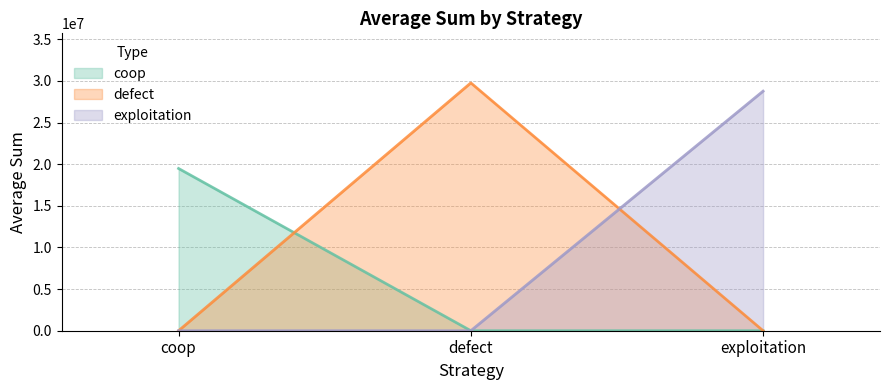

What is the sum of the exploitation values at exploitation and coop?

28764720